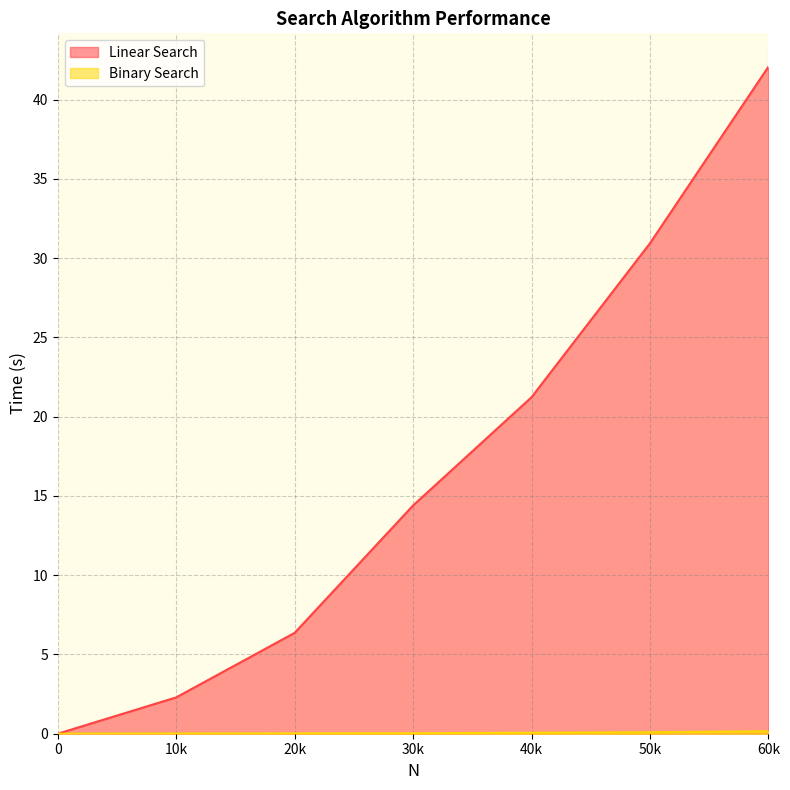

What is the sum of the Linear Search values at 10k and 20k?

8.7